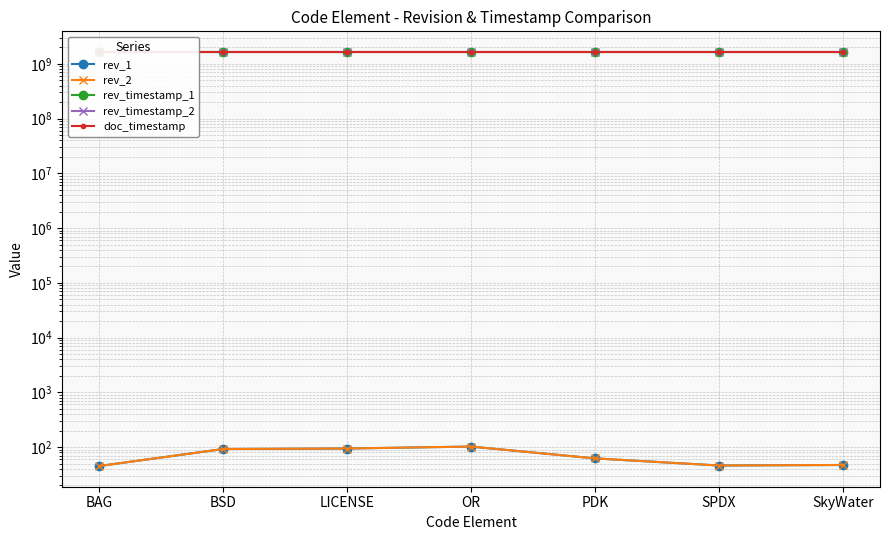

Which has a higher value, SkyWater or SPDX?

SkyWater